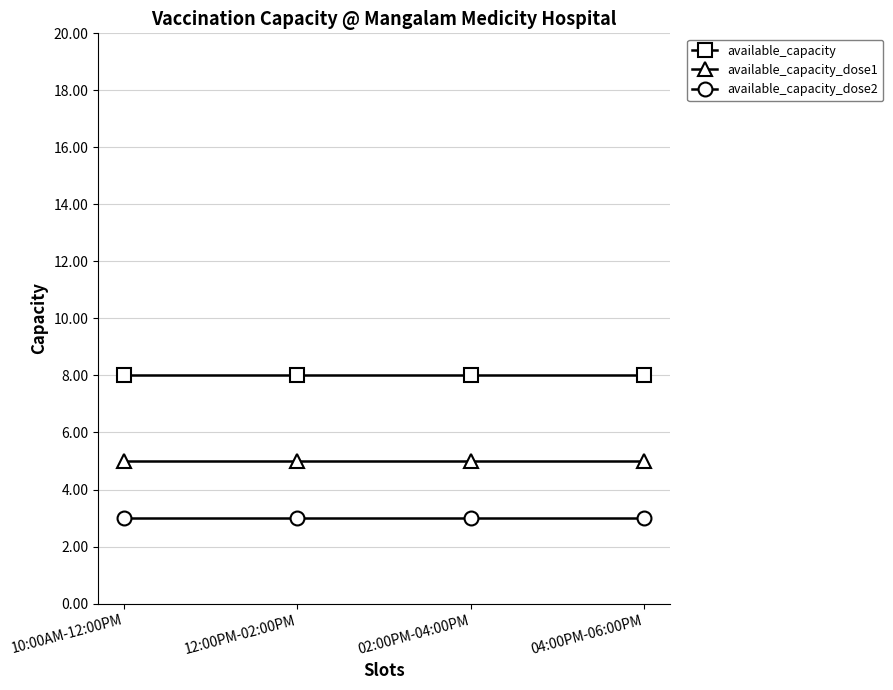

List the series in order of their peak value, highest first.

available_capacity, available_capacity_dose1, available_capacity_dose2